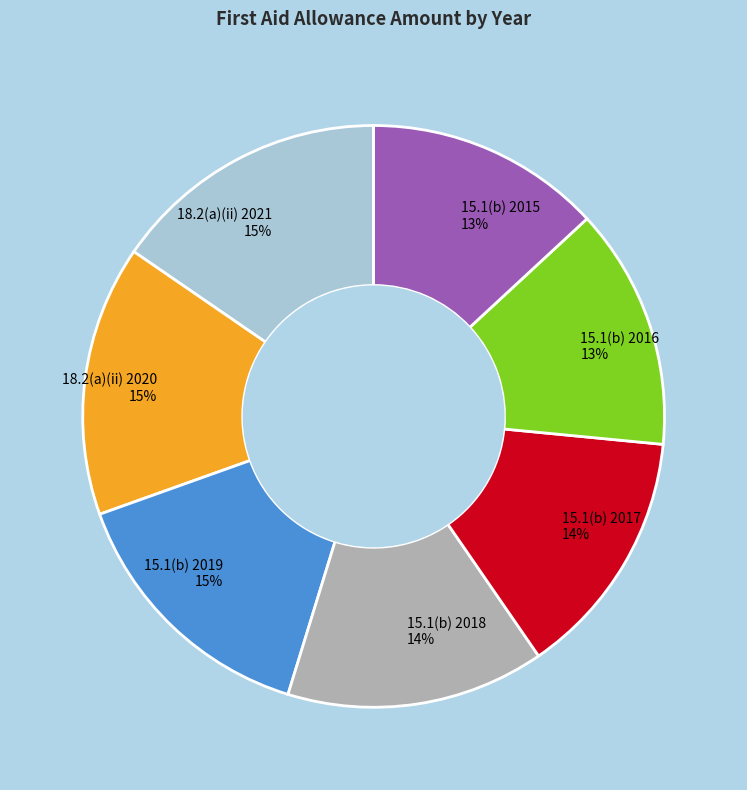

How many slices are in this pie chart?

7